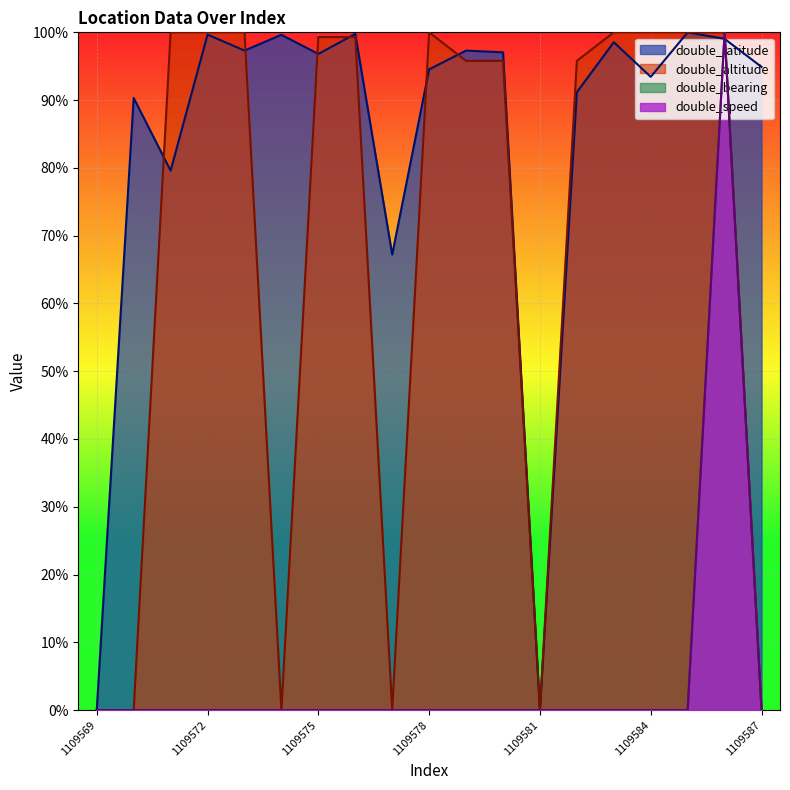

How many lines are shown in the chart?

4